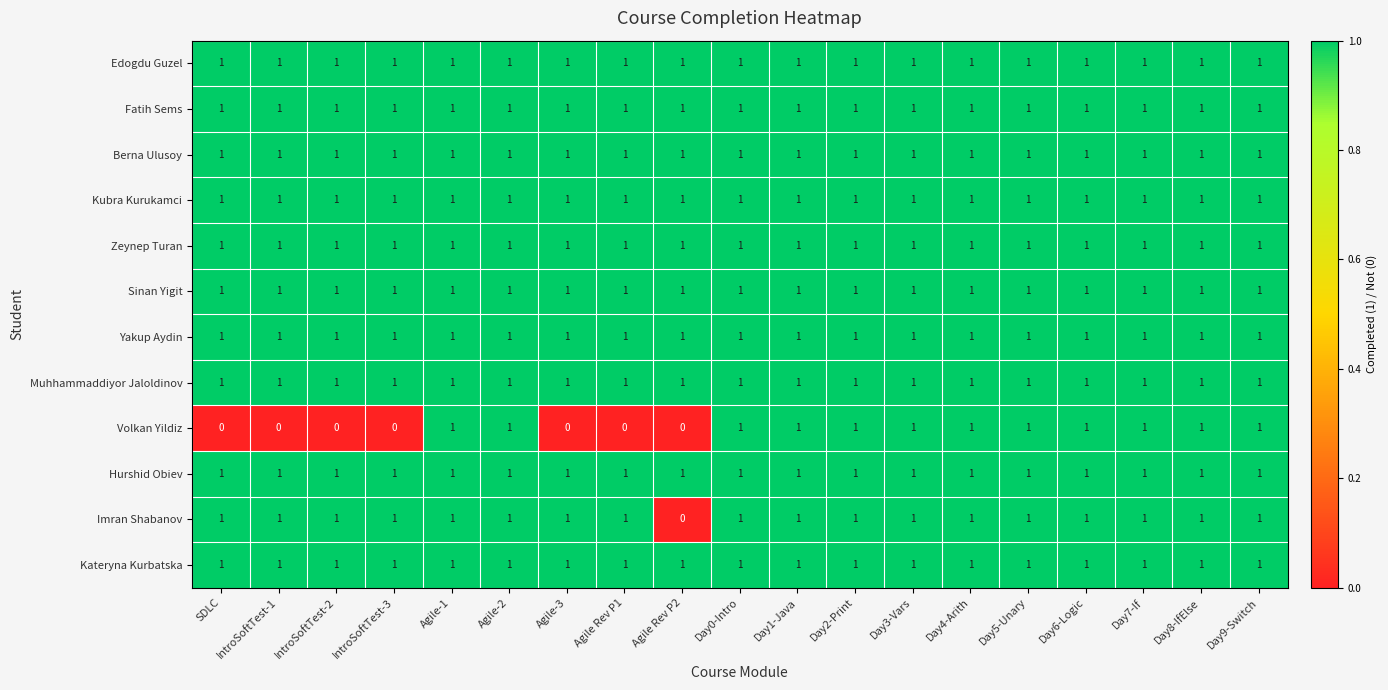

What is the greatest value displayed?

1